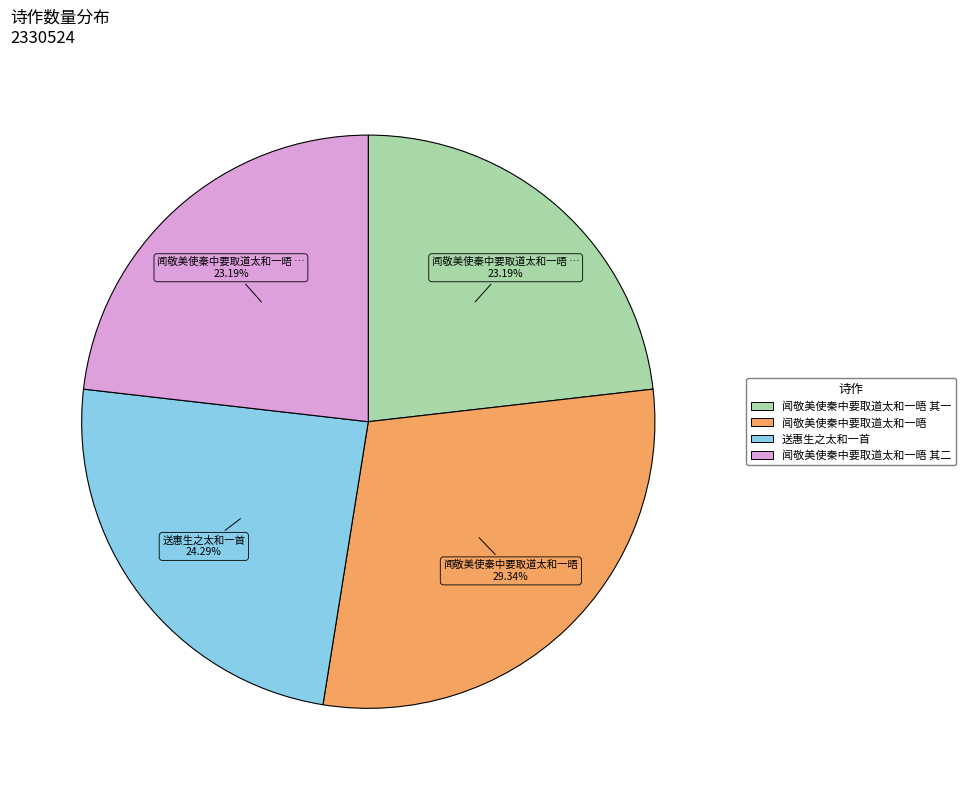

Is there any slice that represents more than half of the pie?

No